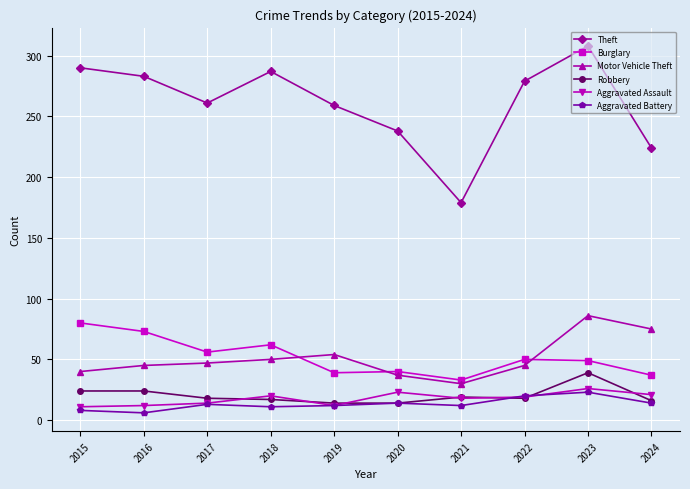

Count the number of categories in the chart.

10